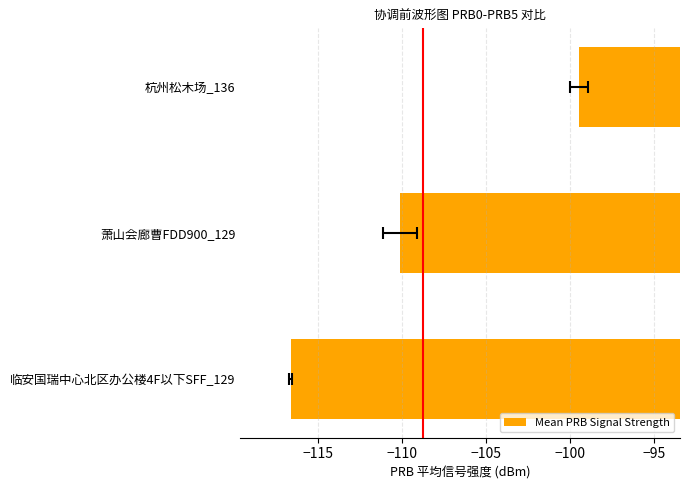

Does the chart contain stacked bars?

No